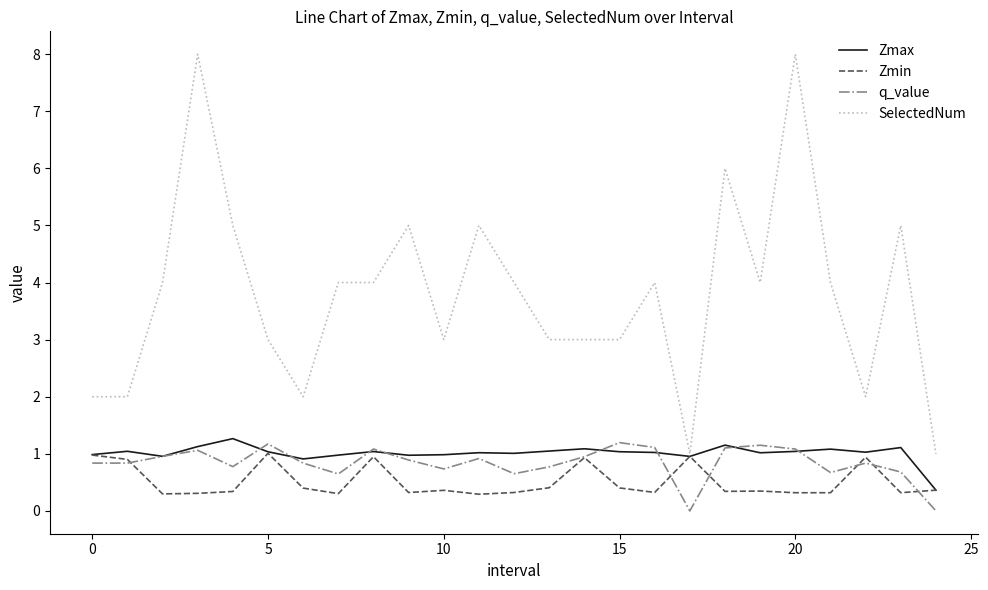

Which series has the largest range (max minus min)?

SelectedNum